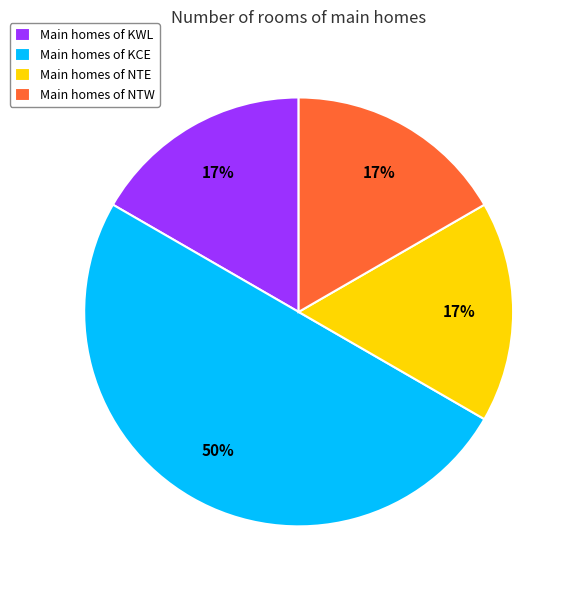

True or false: Main homes of KCE accounts for 37% of the total.

False